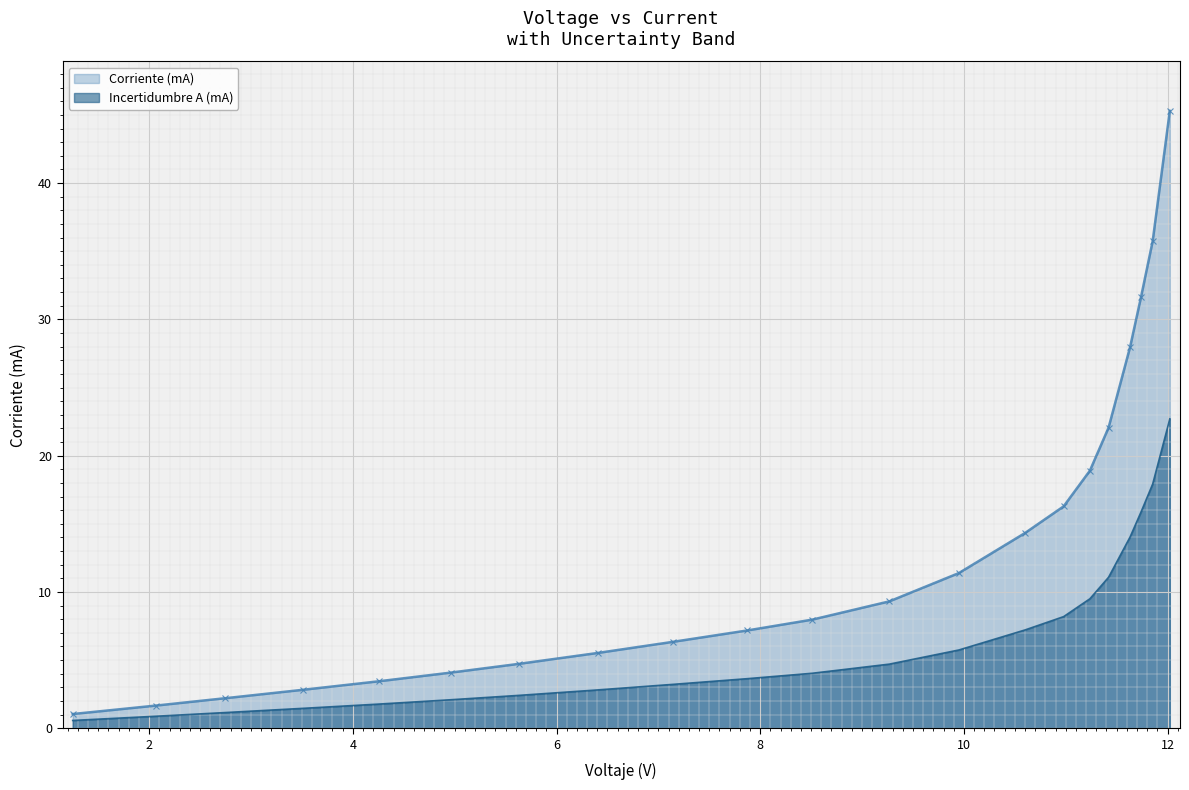

At which category is the sum across all series the highest?

12.0222